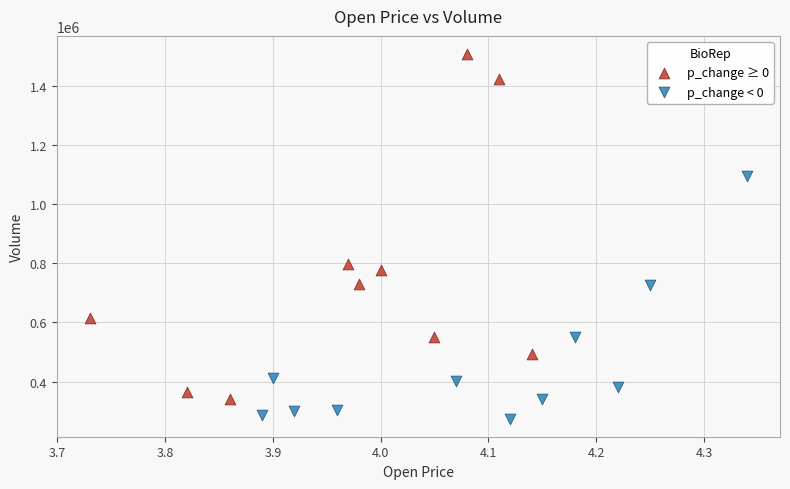

Which series has the widest spread of Y values?

p_change ≥ 0